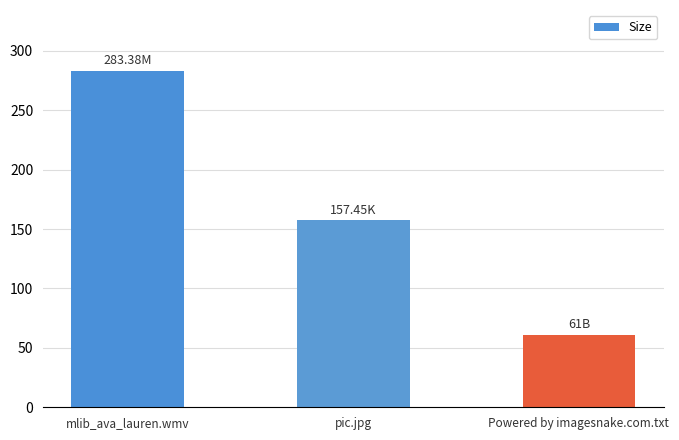

List the labels in order of value, largest first.

mlib_ava_lauren.wmv, pic.jpg, Powered by imagesnake.com.txt